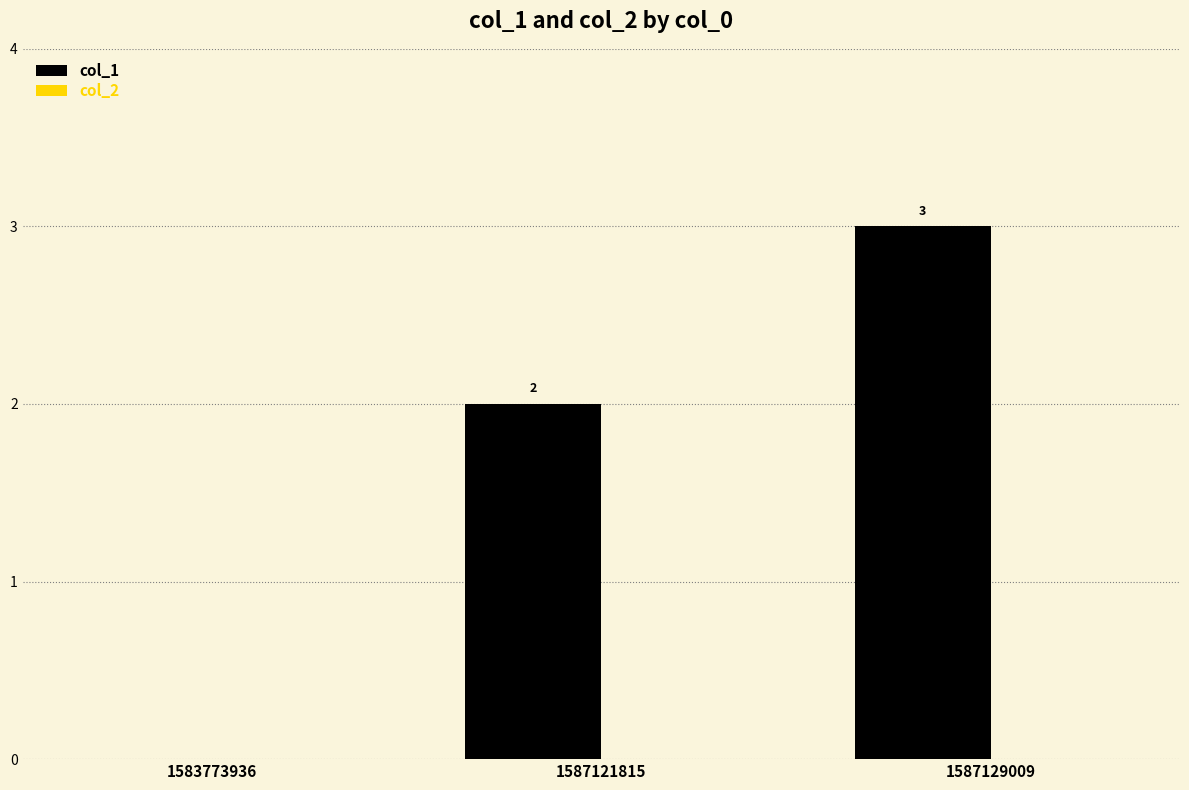

What is the change in value from 1583773936 to 1587129009?

+3